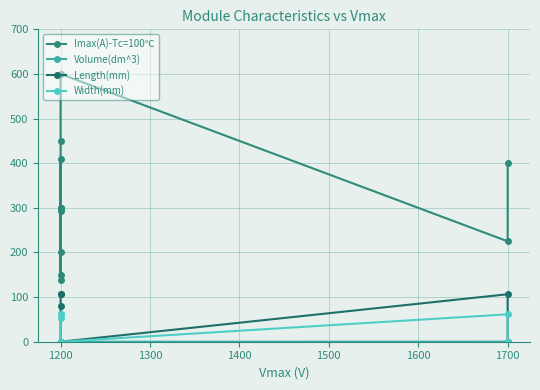

What is the difference between the maximum and minimum values in the Imax(A)-Tc=100℃ series?

462.0